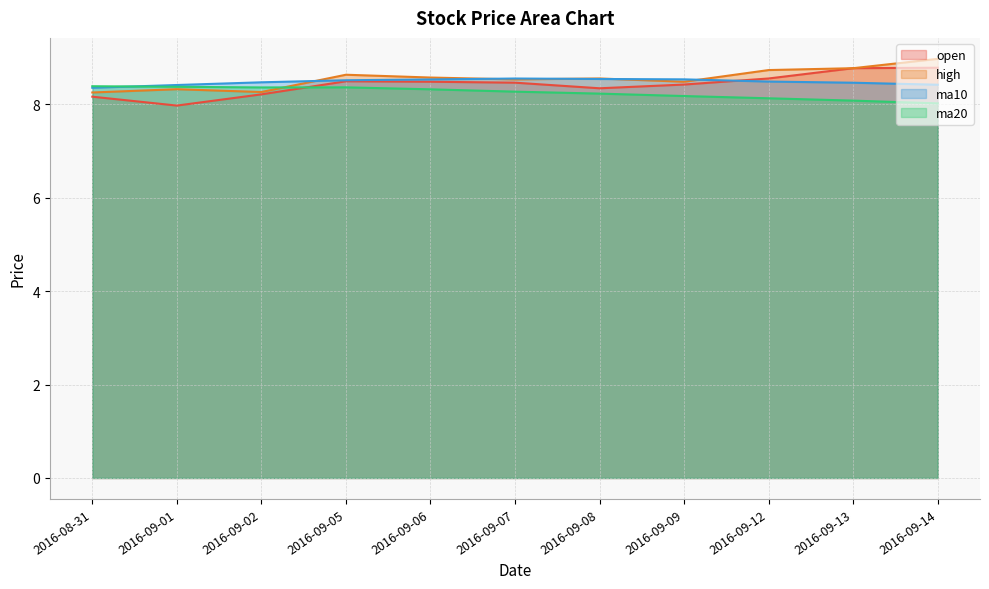

What position from the right is 2016-09-05?

8